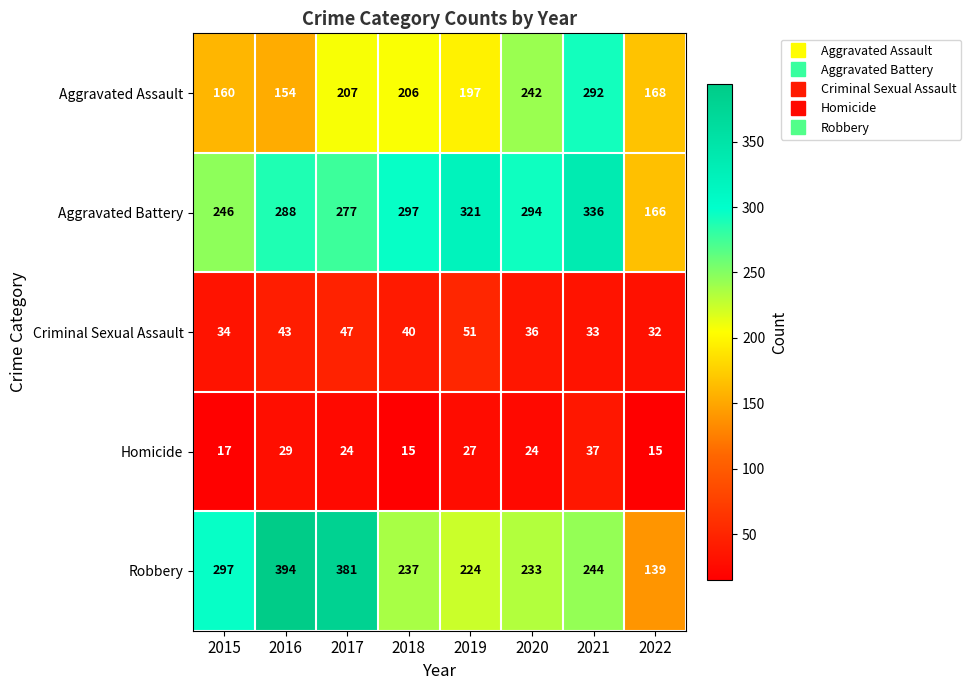

Is it true that Aggravated Assault equals 206 at 2018?

True